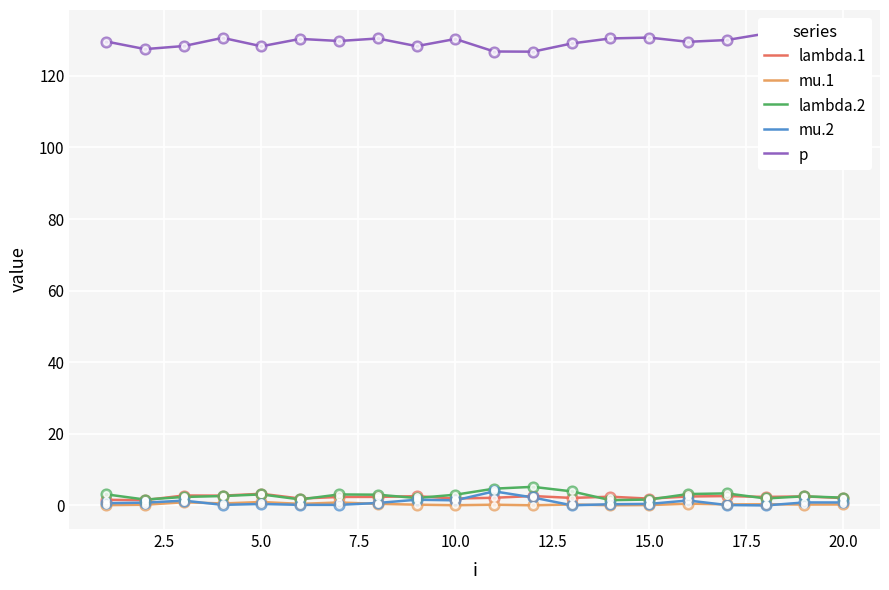

Which series contains the highest Y value?

p